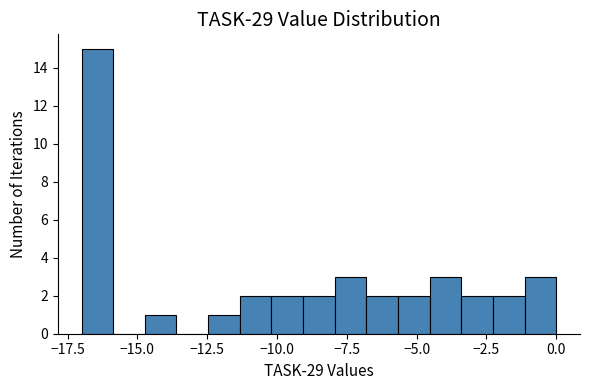

Read against the x-axis, roughly where is the centre of the tallest bar?

-16.5